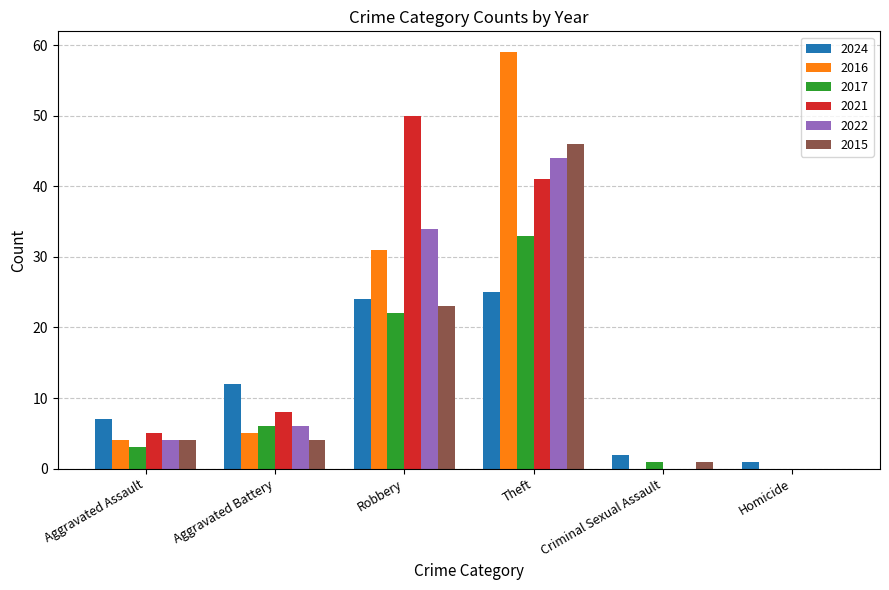

What is the average value of the 2015 series?

13